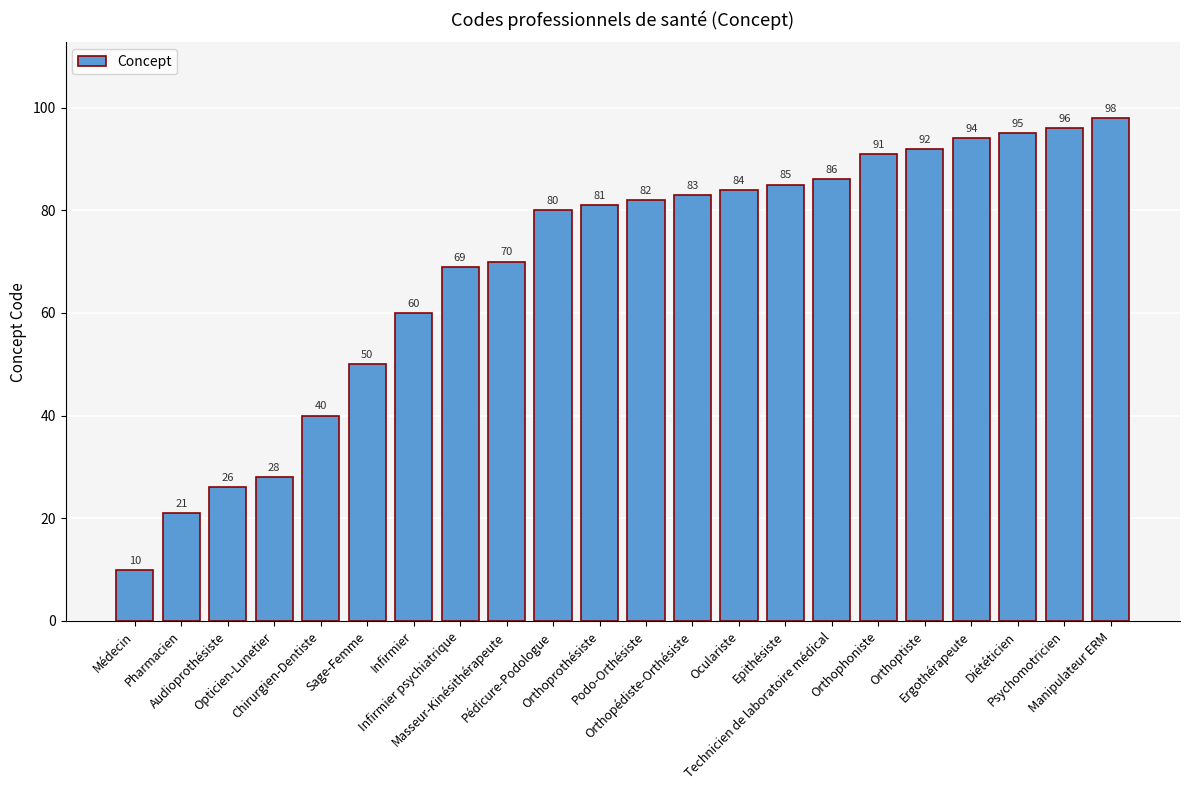

List the labels in order of value, largest first.

Manipulateur ERM, Psychomotricien, Diététicien, Ergothérapeute, Orthoptiste, Orthophoniste, Technicien de laboratoire médical, Epithésiste, Oculariste, Orthopédiste-Orthésiste, Podo-Orthésiste, Orthoprothésiste, Pédicure-Podologue, Masseur-Kinésithérapeute, Infirmier psychiatrique, Infirmier, Sage-Femme, Chirurgien-Dentiste, Opticien-Lunetier, Audioprothésiste, Pharmacien, Médecin